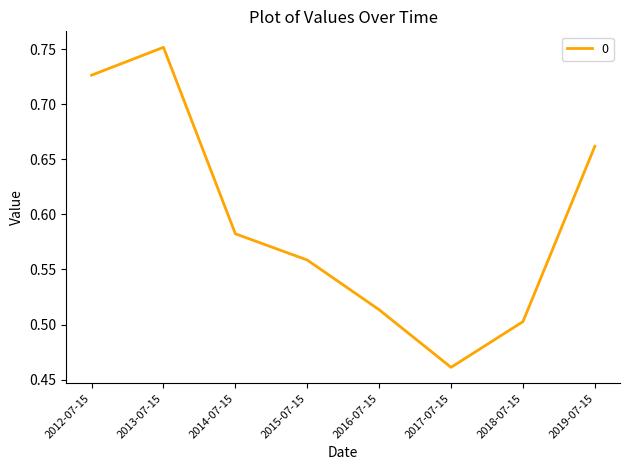

The chart shows a value of 0.5 at 2018-07-15. True or false?

True